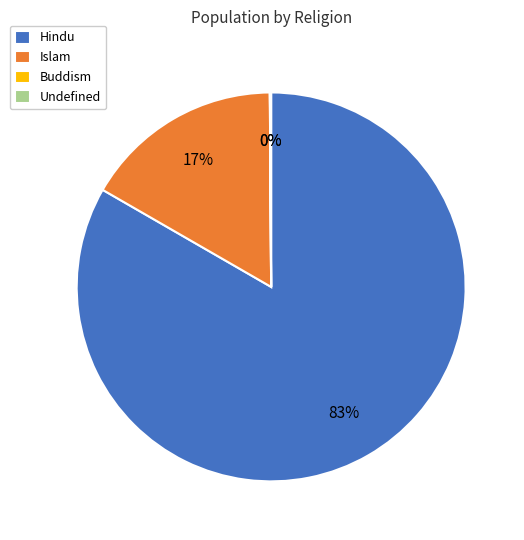

Is there a majority slice in this chart?

Yes